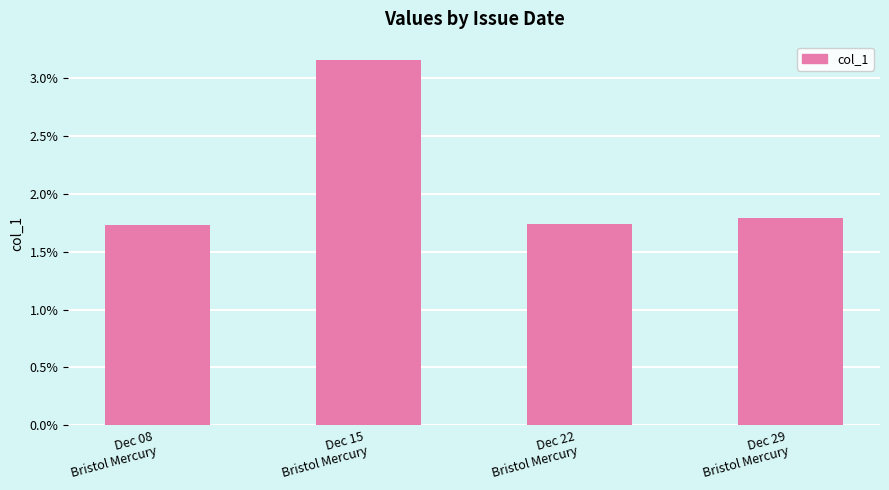

List the labels in order of value, largest first.

Dec 15
Bristol Mercury, Dec 29
Bristol Mercury, Dec 22
Bristol Mercury, Dec 08
Bristol Mercury